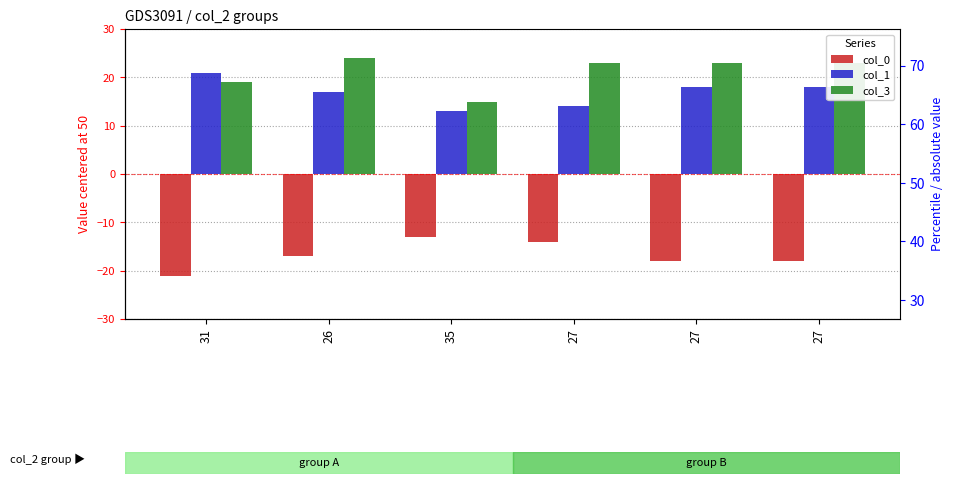

What is the approximate value of col_1 at 27?

18